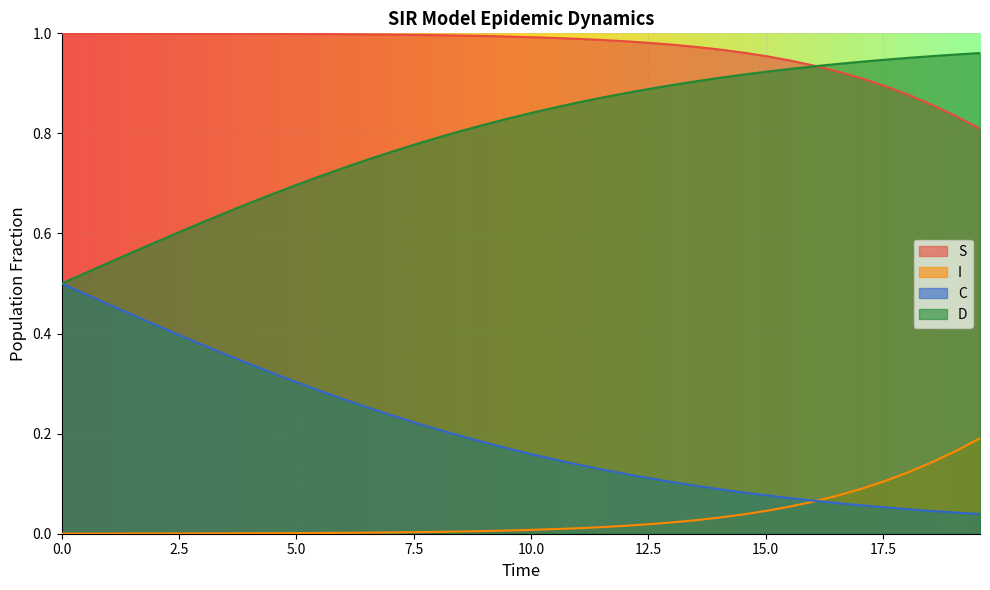

True or false: C has more than 0 points higher than both neighbors.

False